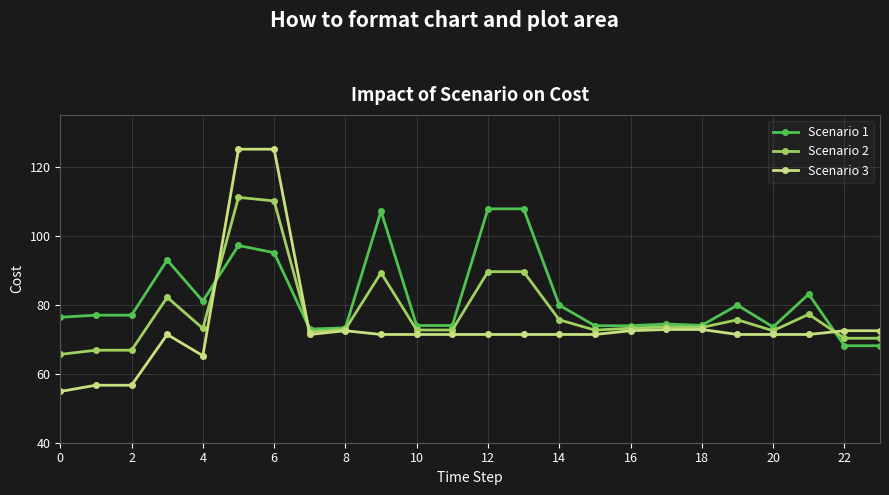

List the series in order of their overall mean, lowest first.

Scenario 3, Scenario 2, Scenario 1